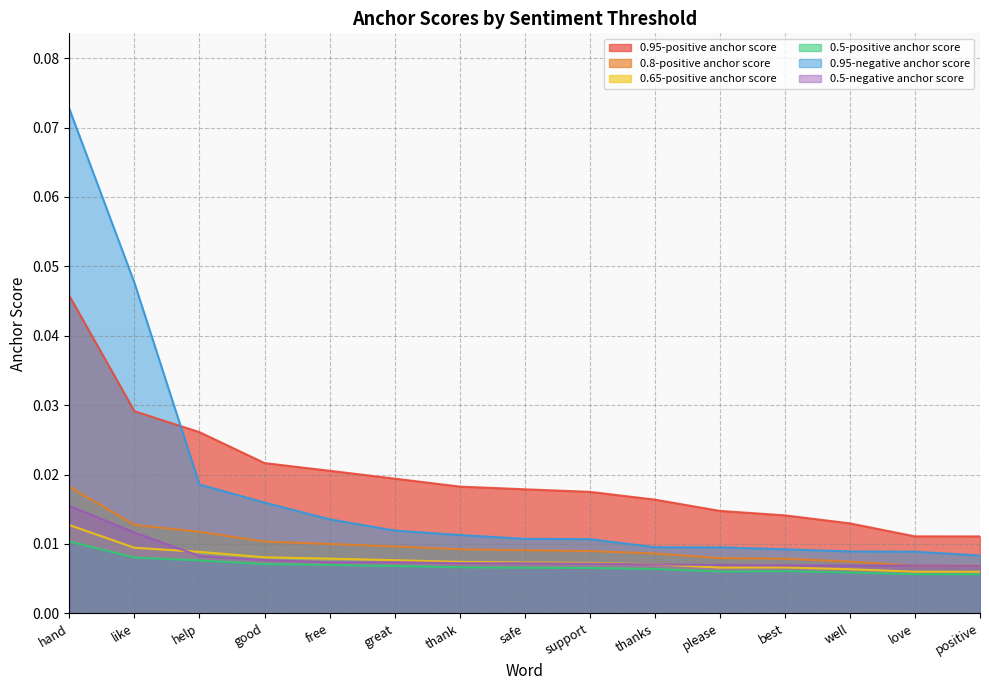

Rank the categories by 0.5-negative anchor score value from highest to lowest.

hand, like, help, good, free, great, thank, safe, support, thanks, please, best, well, love, positive